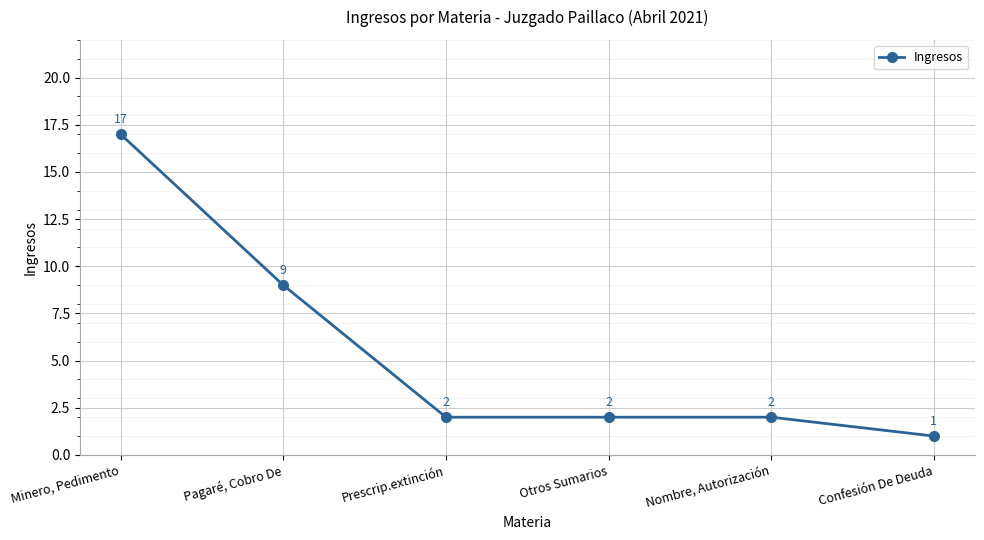

True or false: the data shows 9 at Pagaré, Cobro De.

True